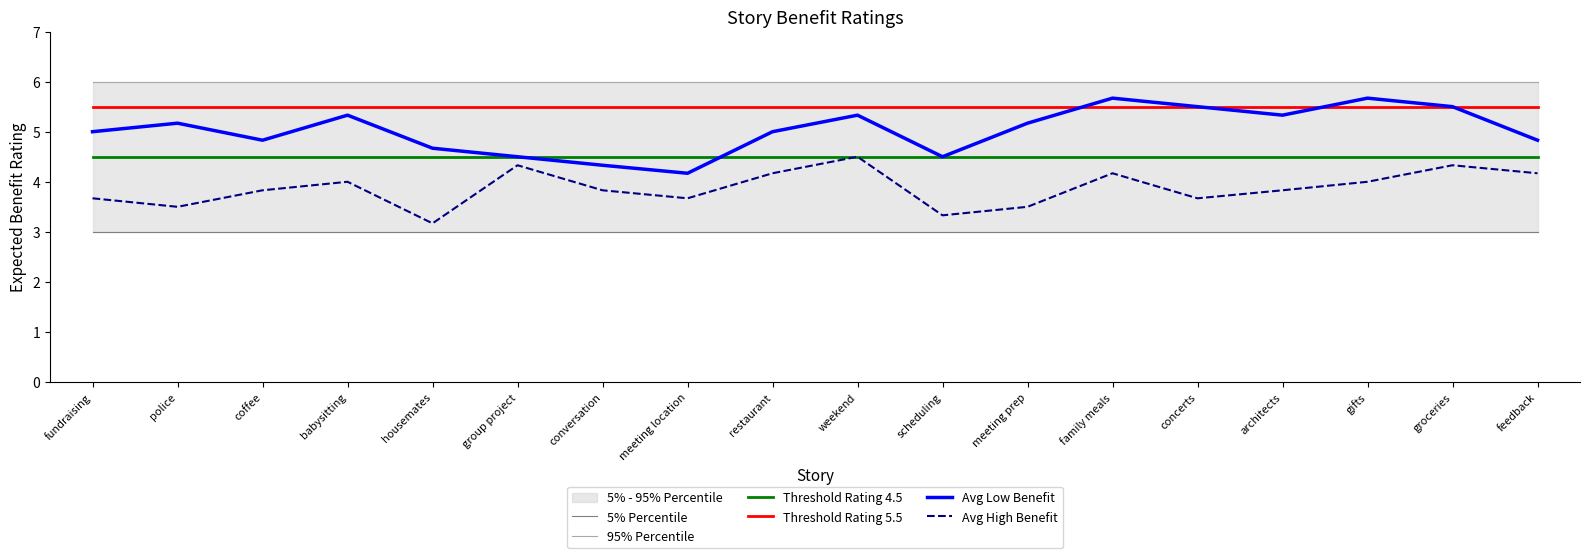

True or false: Avg Low Benefit and 95% Percentile intersect in this chart.

False